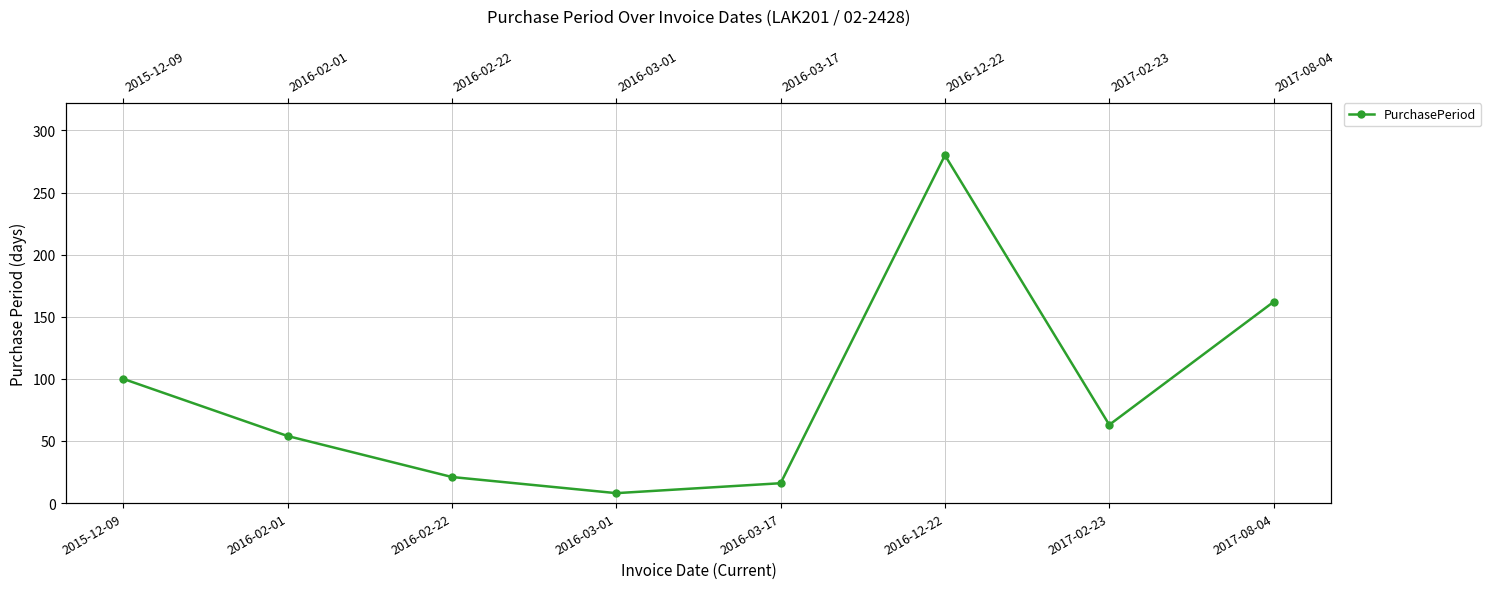

The value at 2016-02-22 is 21. True or false?

True